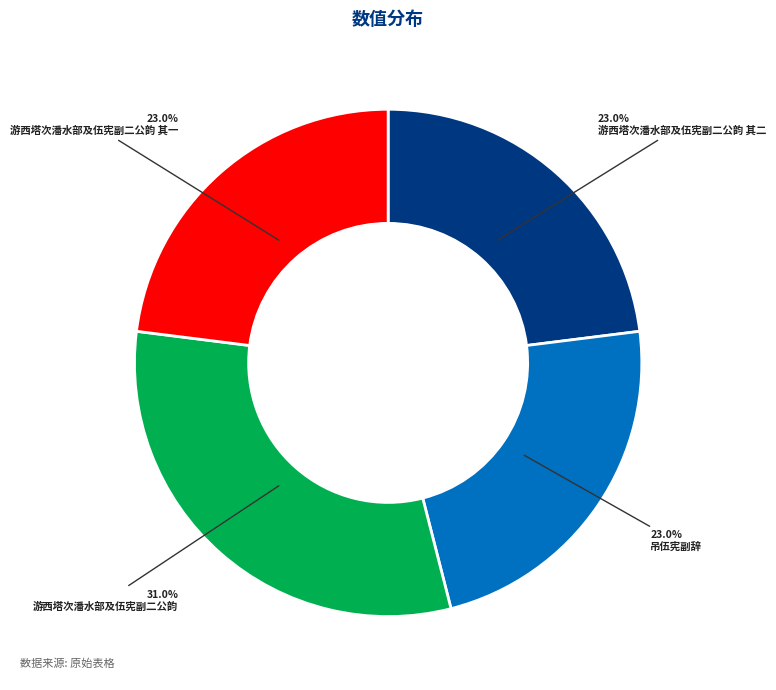

To the nearest percent, what percentage of the pie is 吊伍宪副辞?

23%